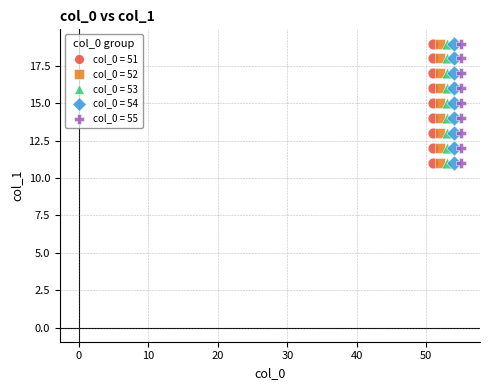

What are all the series names shown in the legend?

col_0 = 51, col_0 = 52, col_0 = 53, col_0 = 54, col_0 = 55